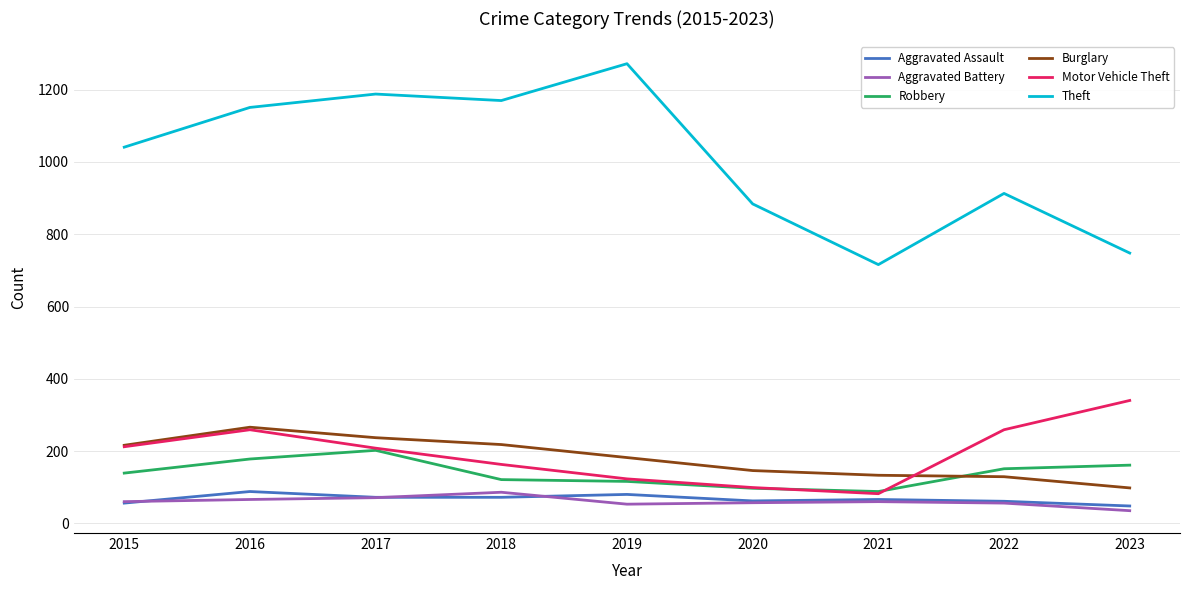

At how many categories does at least one series exceed 939?

5